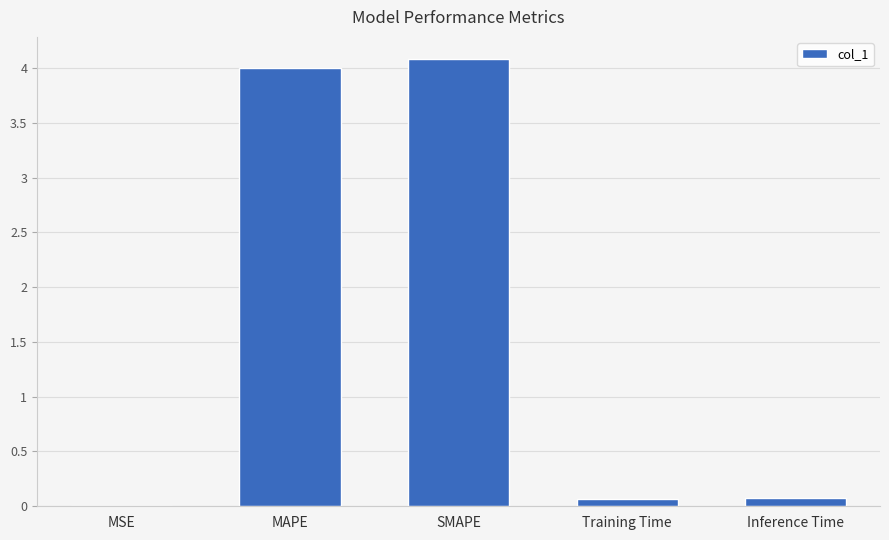

What is the sum of all values?

8.2